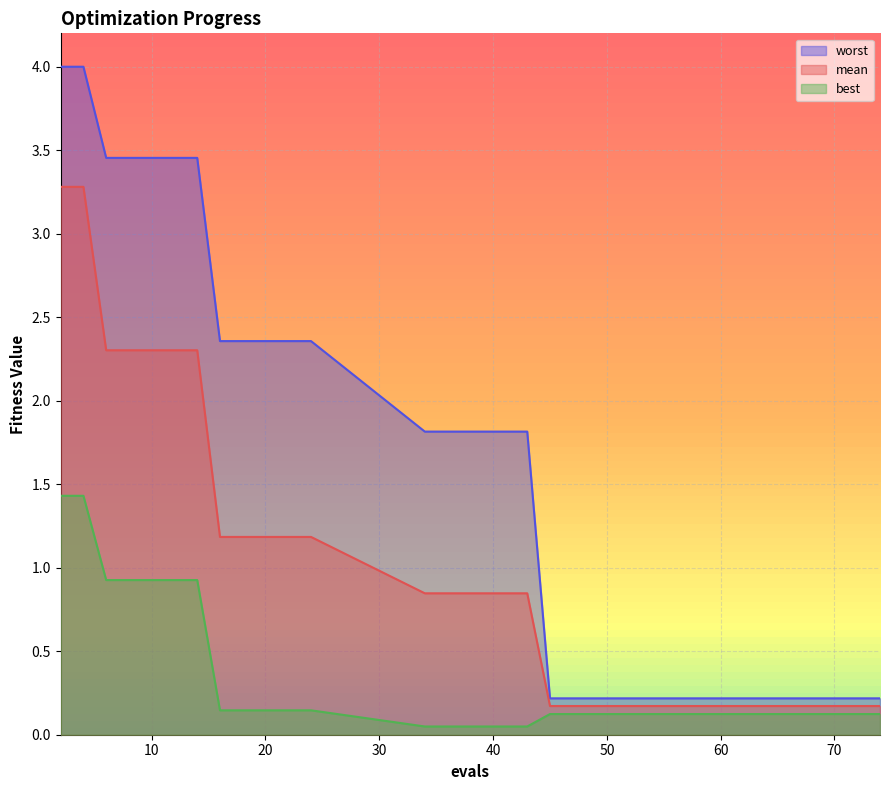

Which series changed the most between 10 and 16?

mean